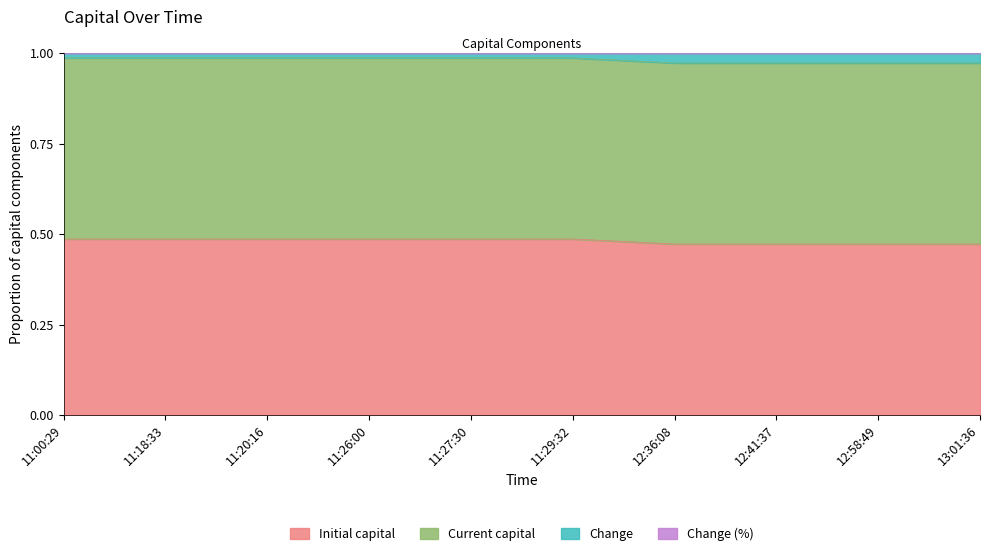

Is the value of Change (%) at 11:18:33 greater than the value of Change at 11:00:29?

No